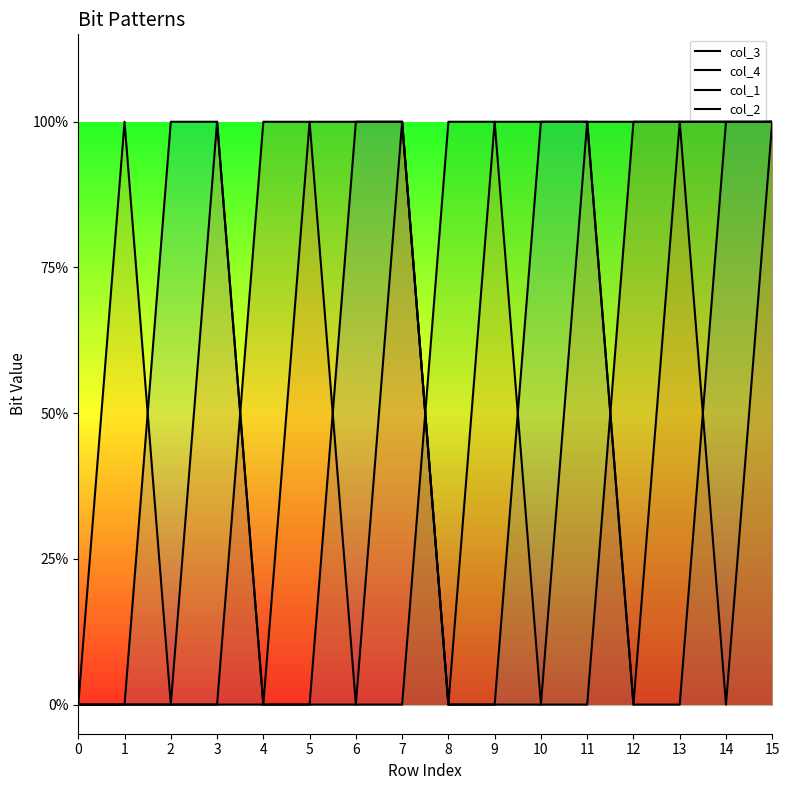

How many times do col_4 and col_1 cross each other?

1